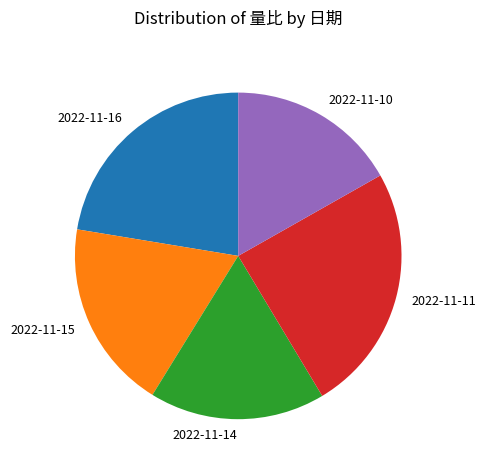

True or false: 2022-11-11 accounts for 17% of the total.

False